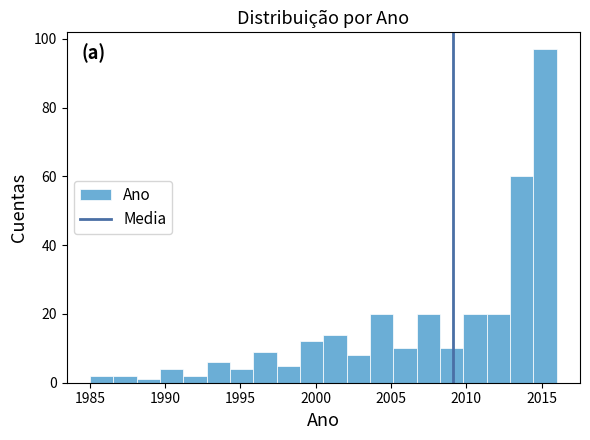

Read against the x-axis, roughly where is the centre of the tallest bar?

2015.0